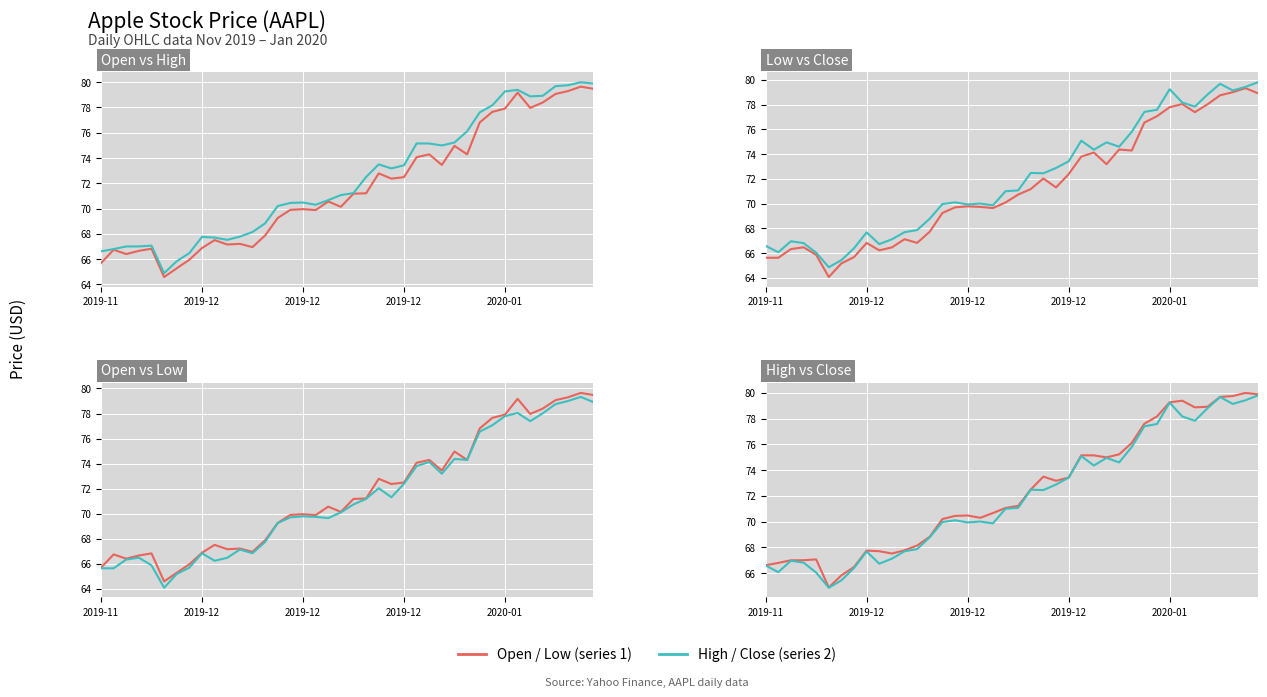

List the series in order of their overall mean, highest first.

High Price, Close Price, Open Price, Low Price